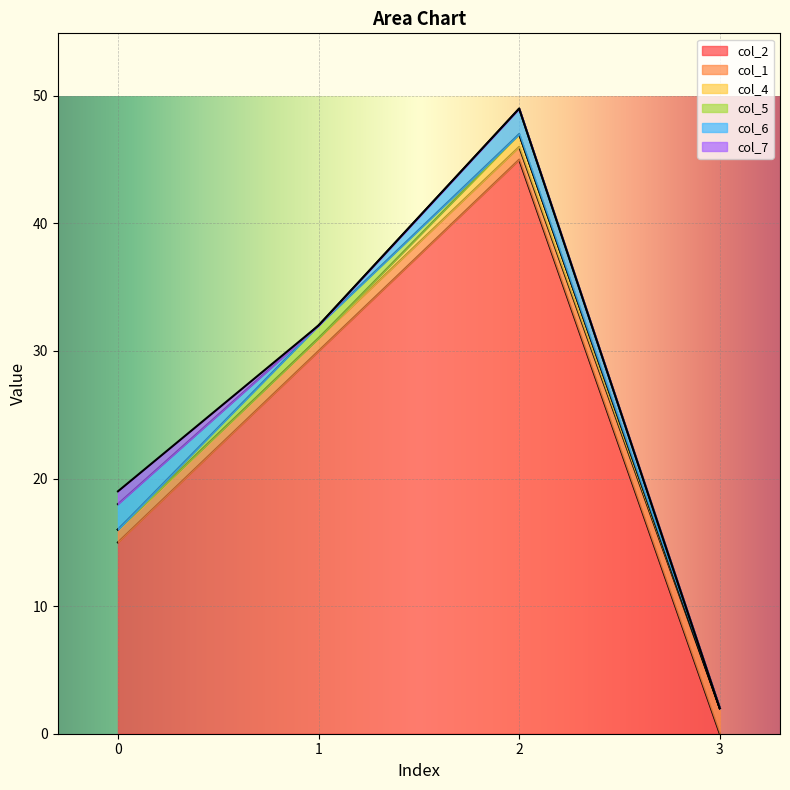

How many values in the col_6 series are below 2?

2